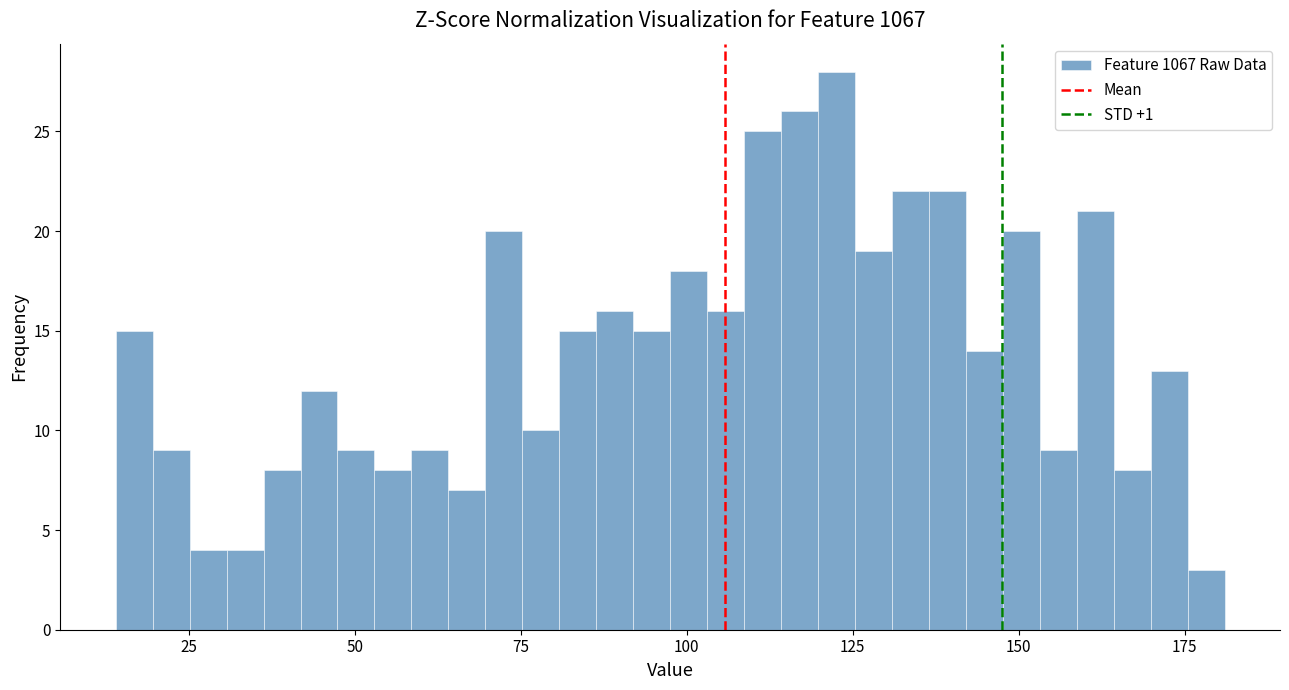

Read against the x-axis, roughly where is the centre of the tallest bar?

125